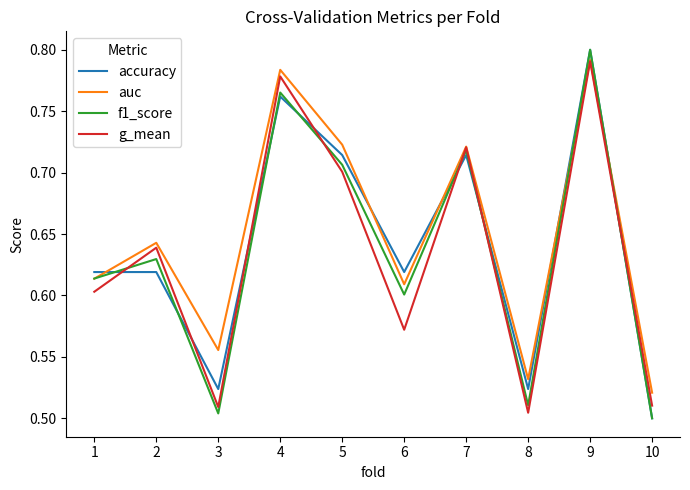

Does the chart have visible grid lines?

No